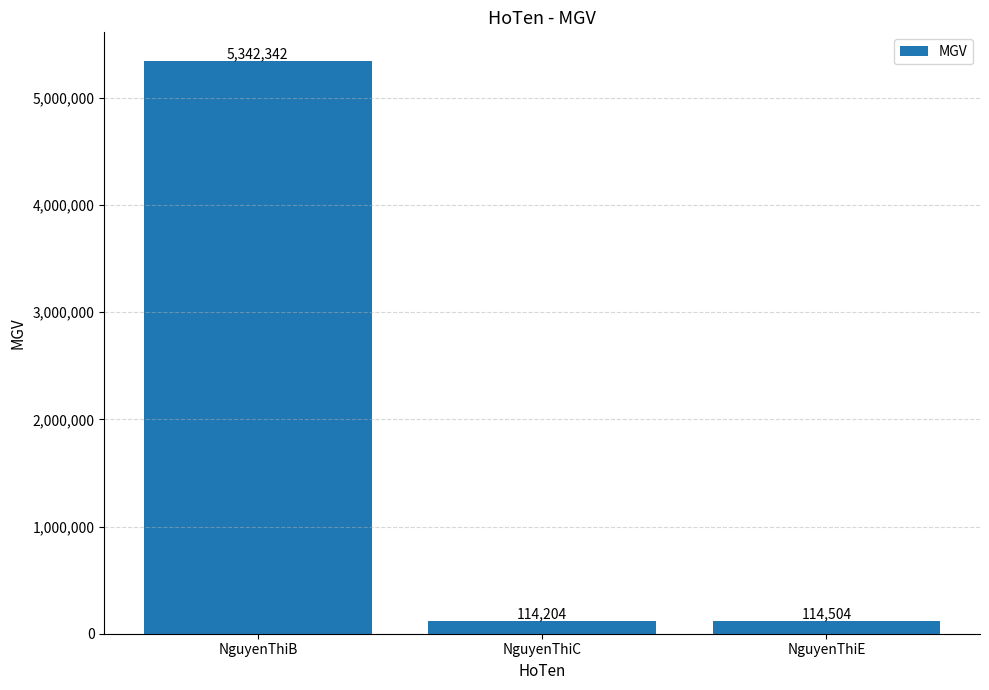

List the labels in order of value, smallest first.

NguyenThiC, NguyenThiE, NguyenThiB